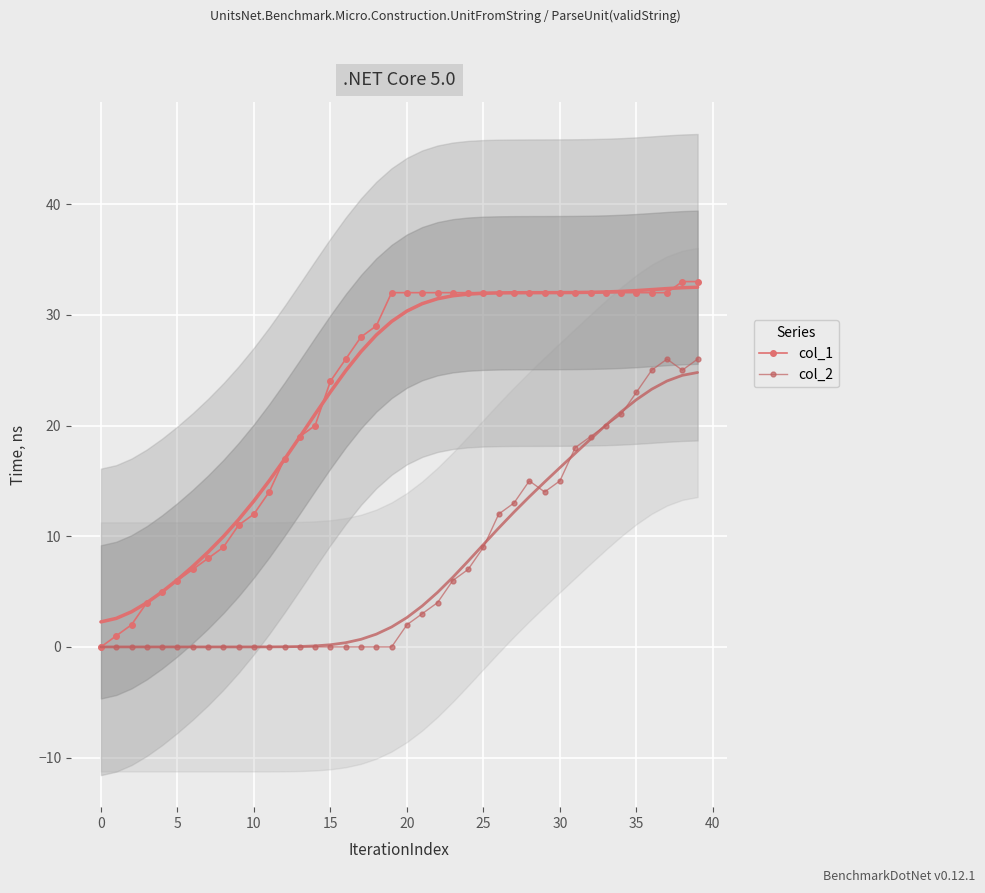

At which category does col_2 reach its first local peak?

28